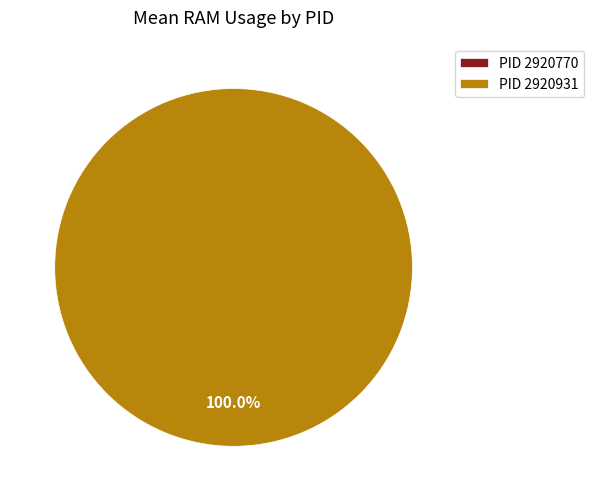

Which slice is the smallest?

2920770